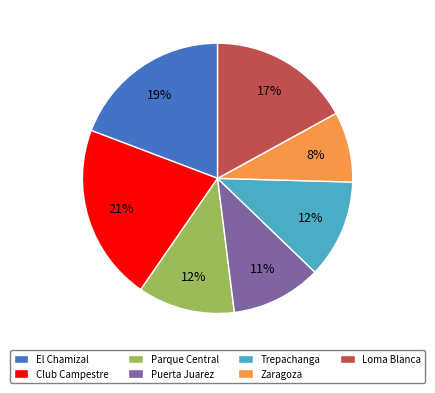

Count the number of slices in the pie.

7